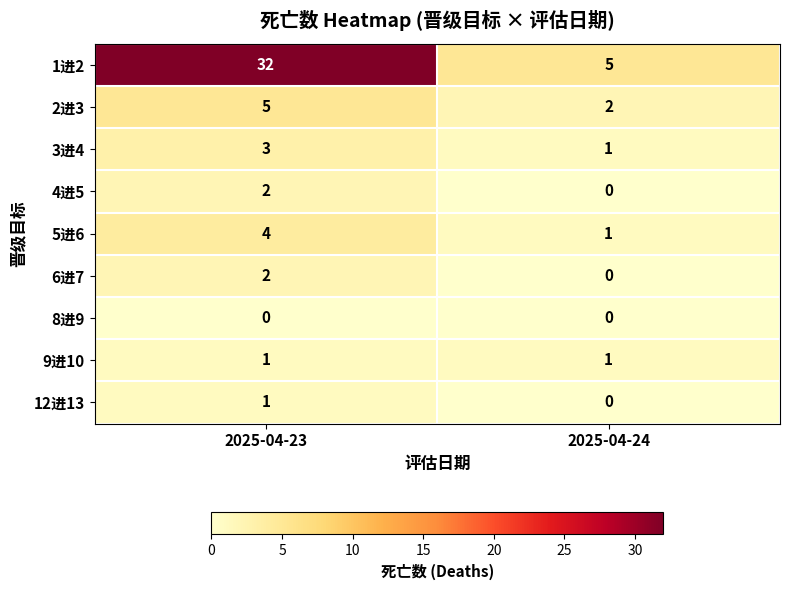

What is the sum of all 2进3 values?

7